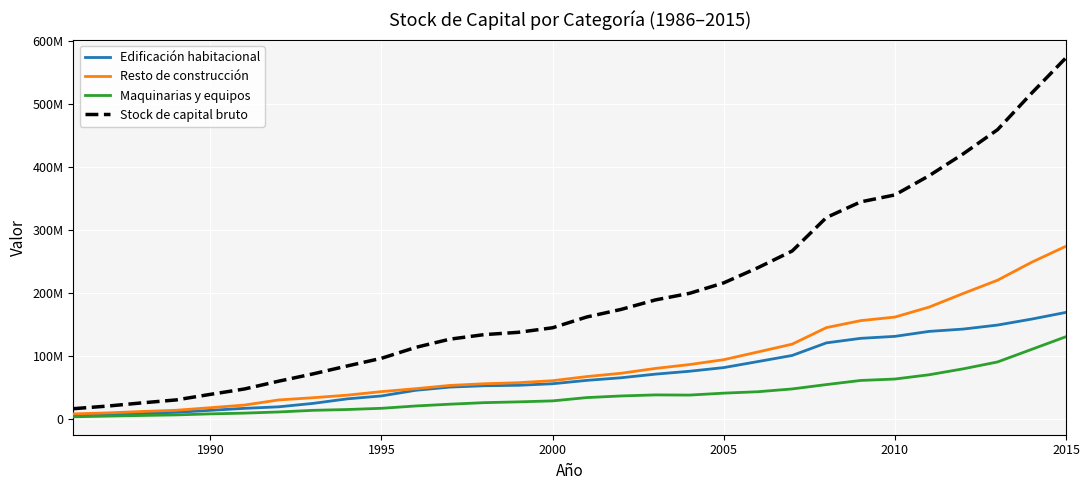

Is this an area chart (filled region under the line)?

No